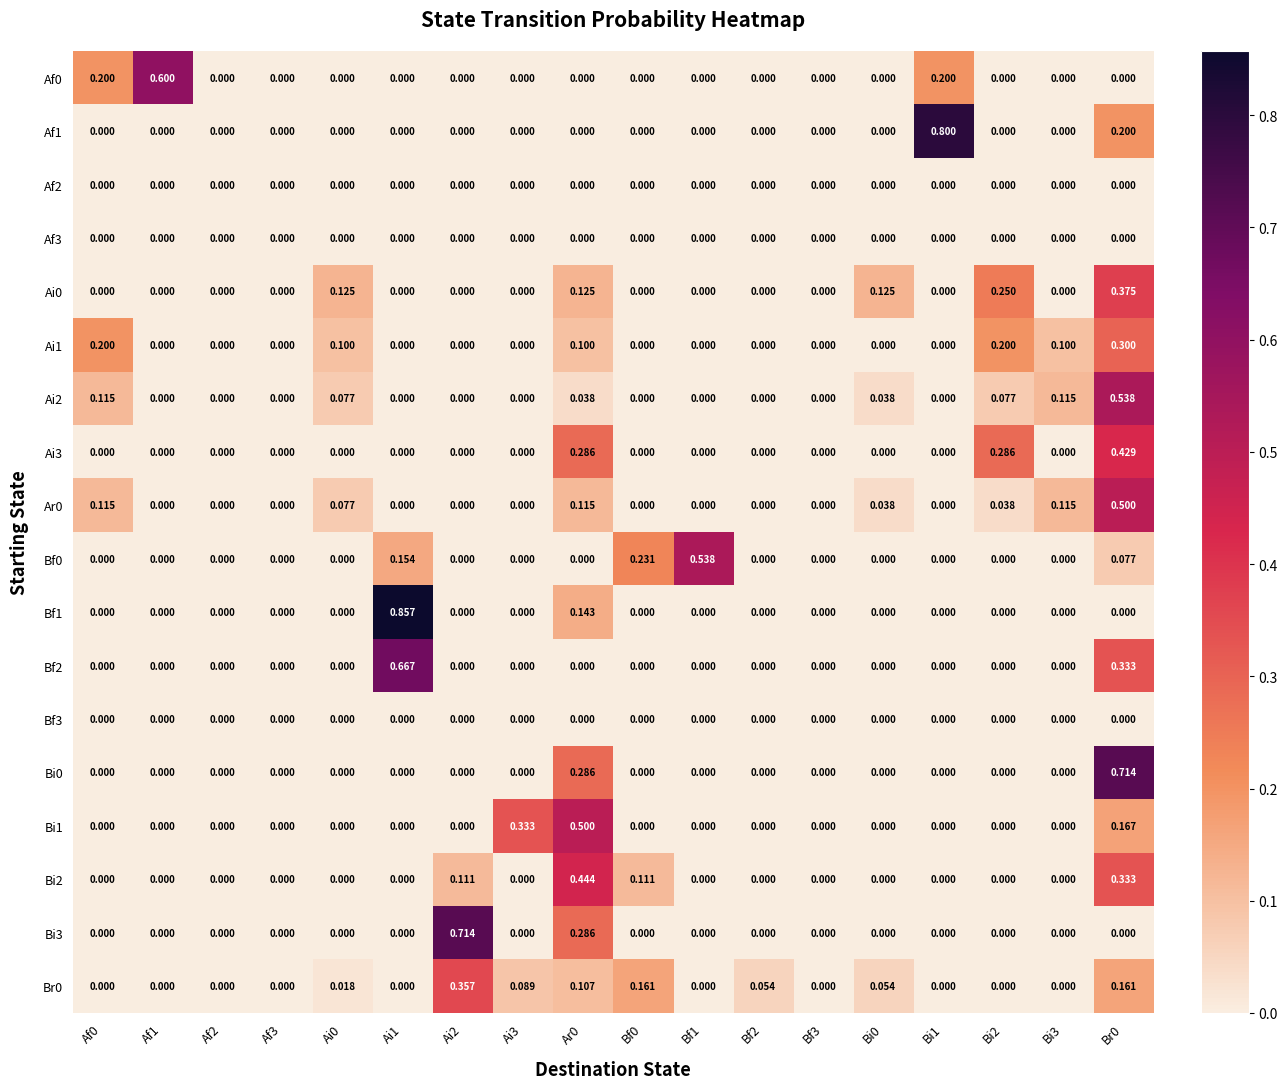

How many positive values does the Ai1 series have?

6